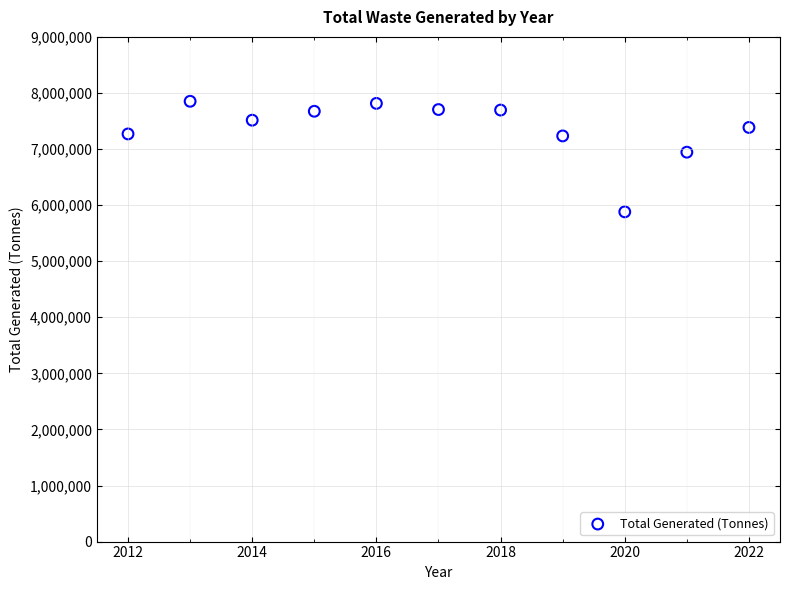

What is the average Y value?

7360500